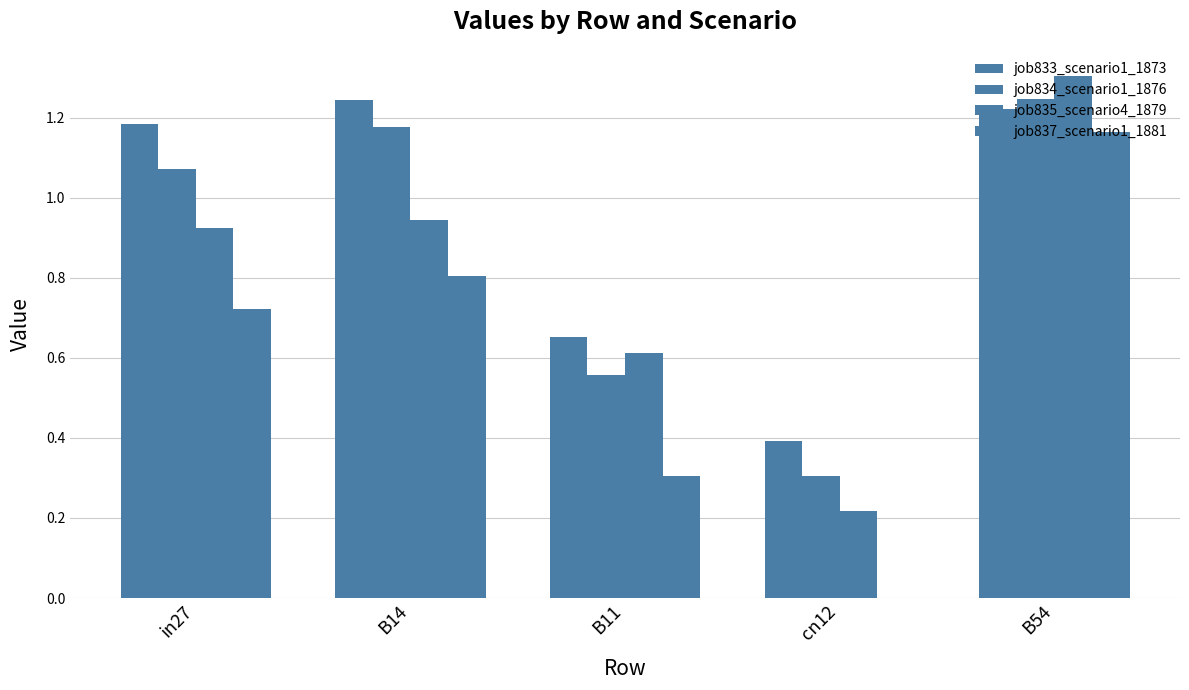

Rank the series by their maximum value, from highest to lowest.

job835_scenario4_1879, job834_scenario1_1876, job833_scenario1_1873, job837_scenario1_1881